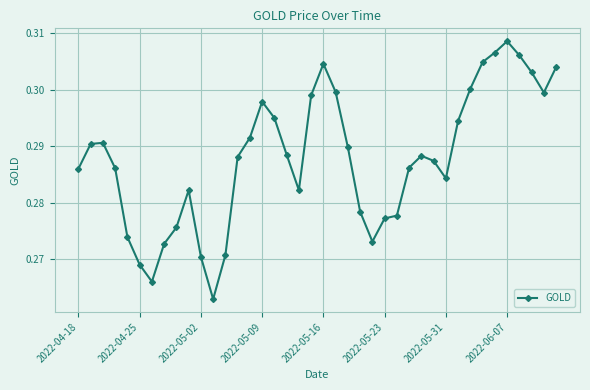

True or false: there are more than 2 points higher than both neighbors.

True